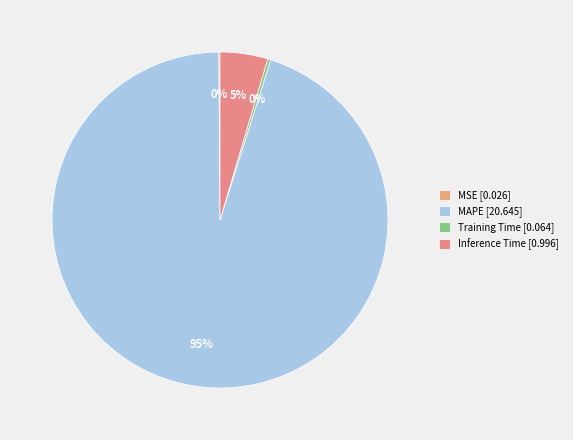

What is the change in value from MAPE to Inference Time?

-19.6